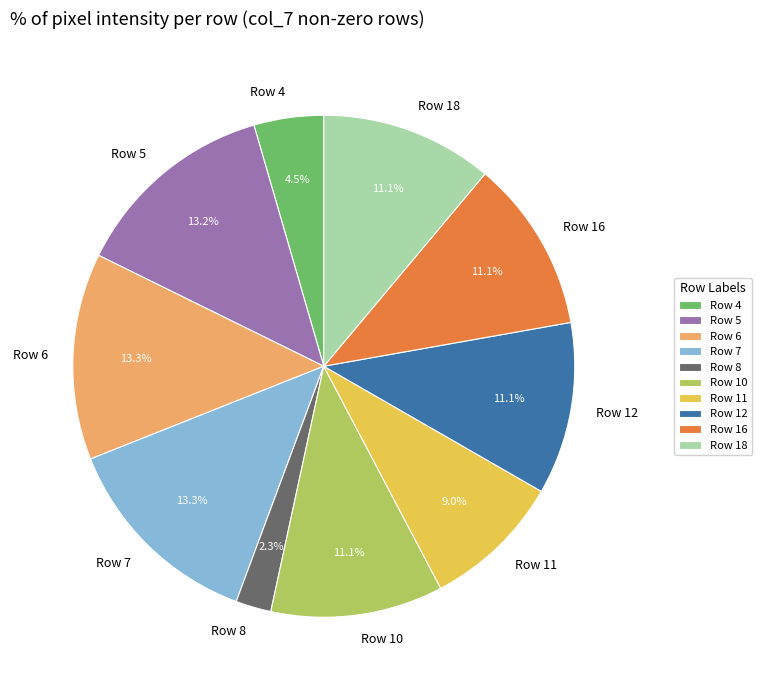

Is it true that Row 5 is 13% of the pie?

True